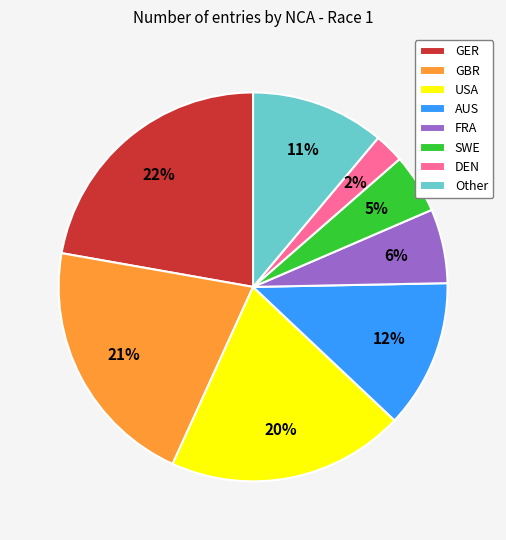

To the nearest percent, what portion does AUS represent?

12%